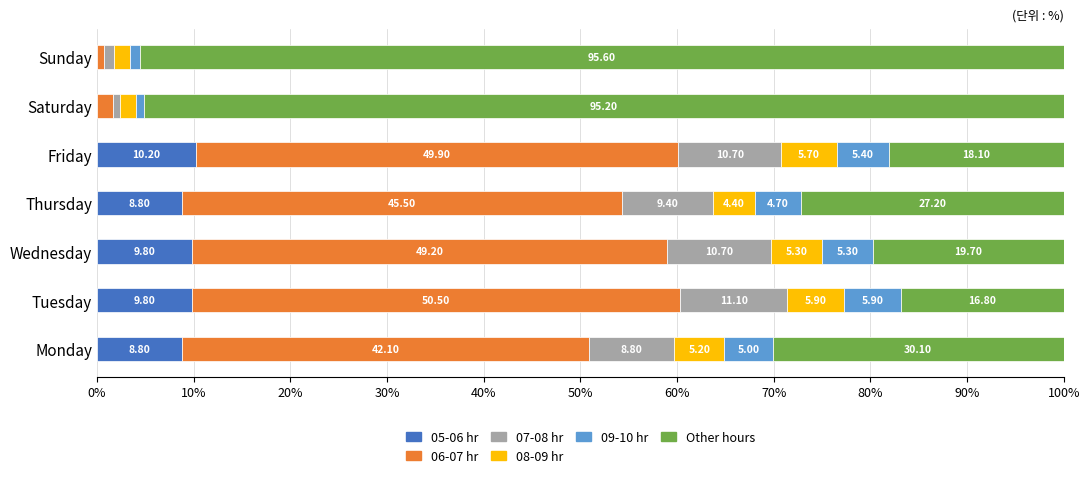

What is the total value across all series at Monday?

100.0